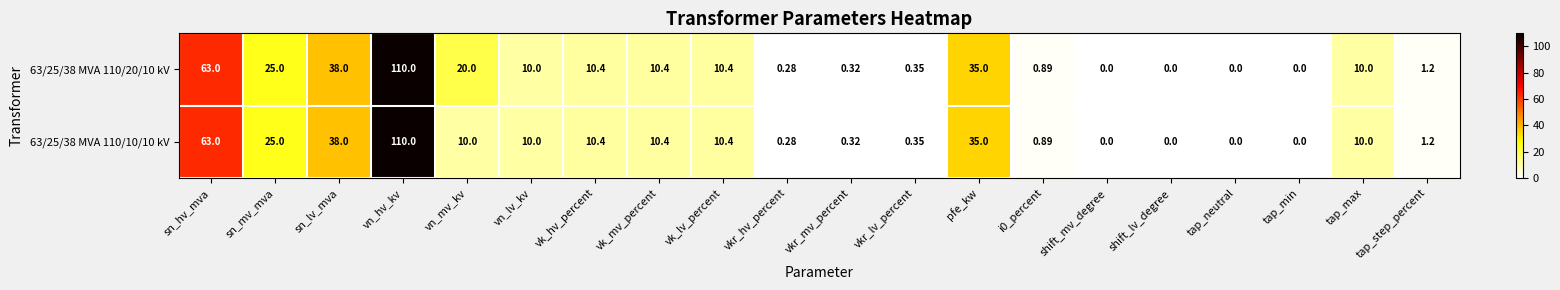

Rank the series by their average value, from lowest to highest.

63/25/38 MVA 110/10/10 kV, 63/25/38 MVA 110/20/10 kV